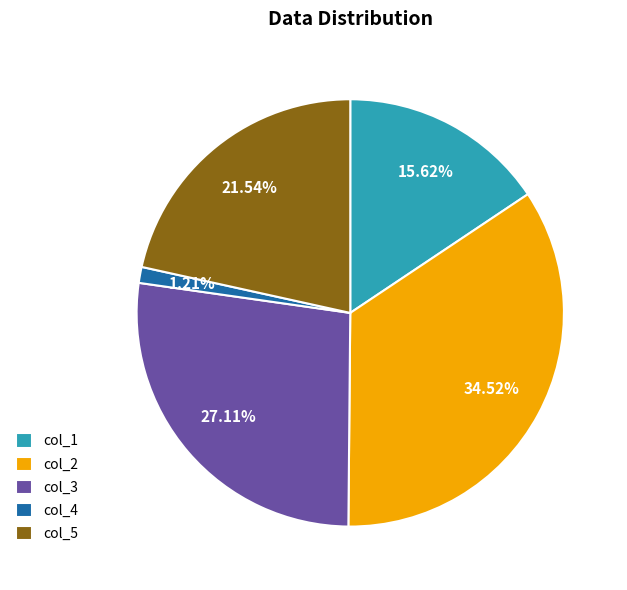

How many segments does this pie chart have?

5